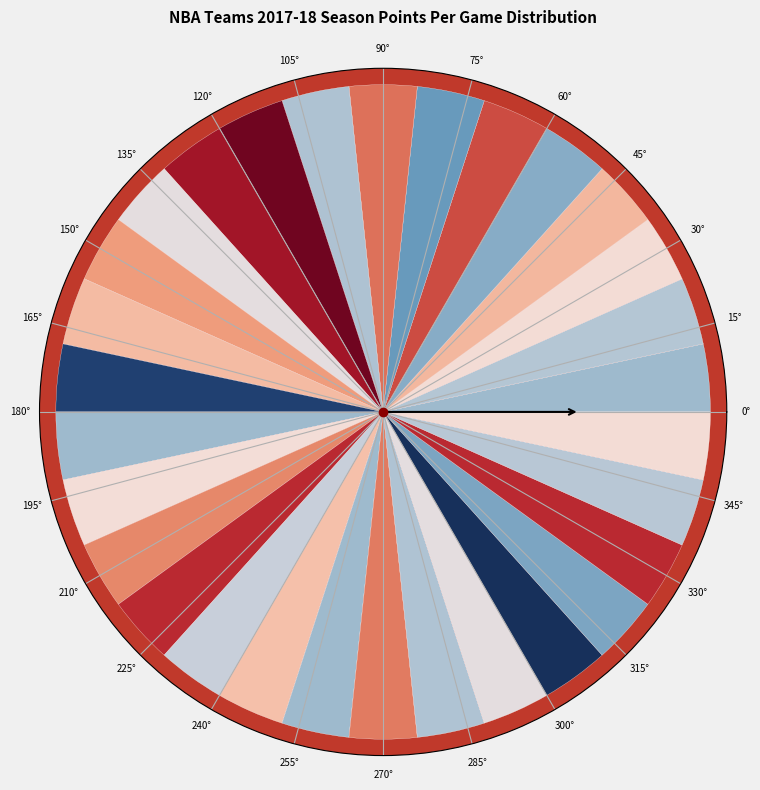

Which category has the biggest portion of the pie?

Golden State Warriors